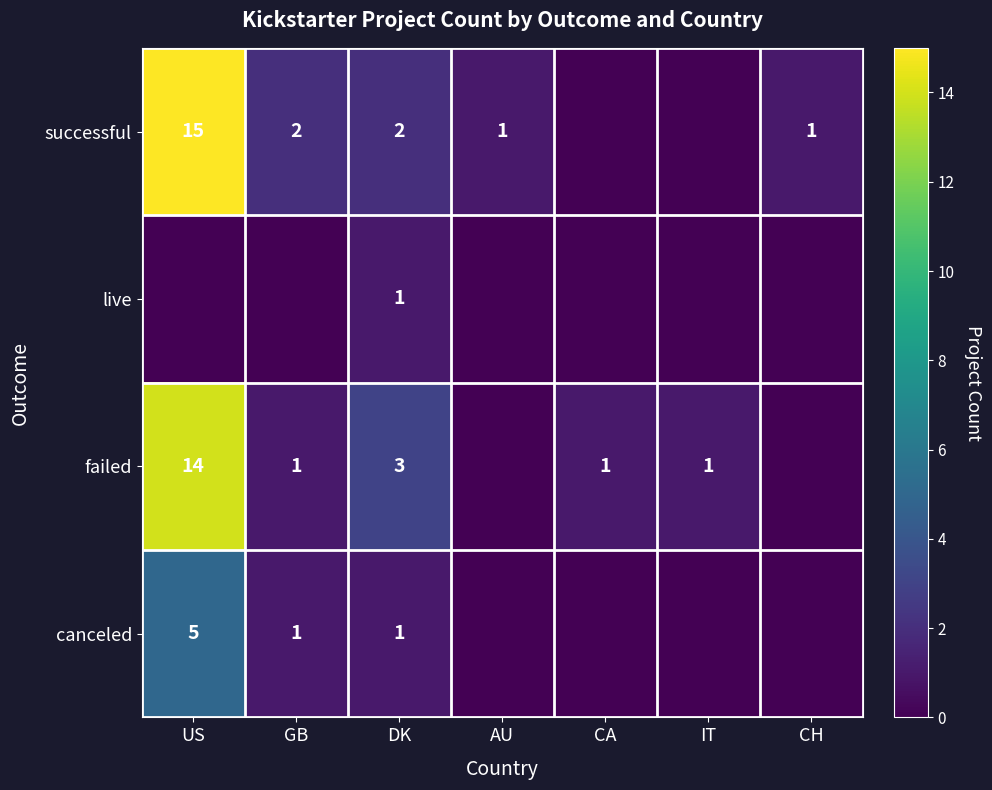

The value of canceled at IT is 0. True or false?

True